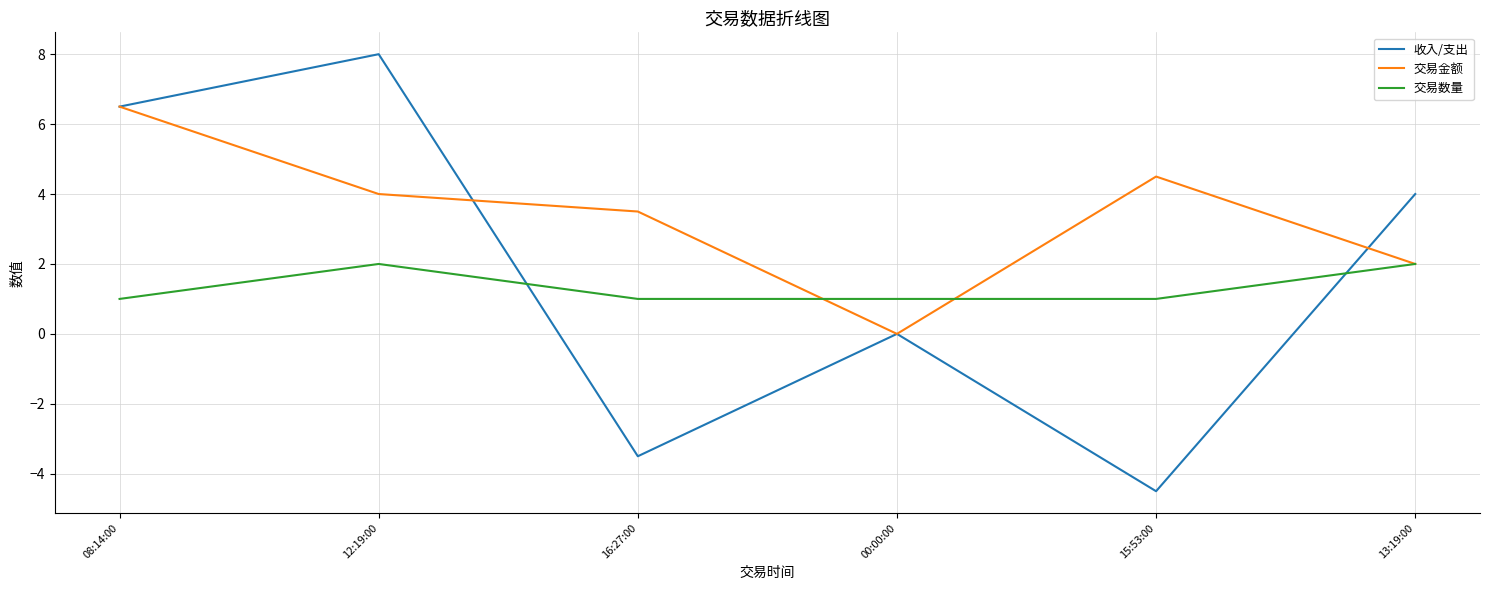

Is the value of 交易金额 at 12:19:00 greater than the value of 交易数量 at 12:19:00?

Yes